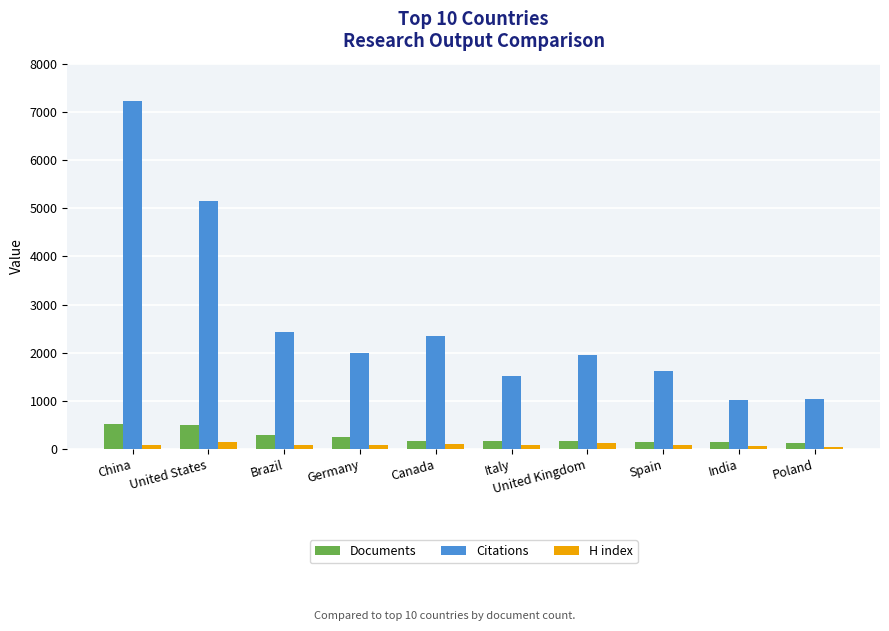

Read the H index value at Italy, to the nearest 50.

100